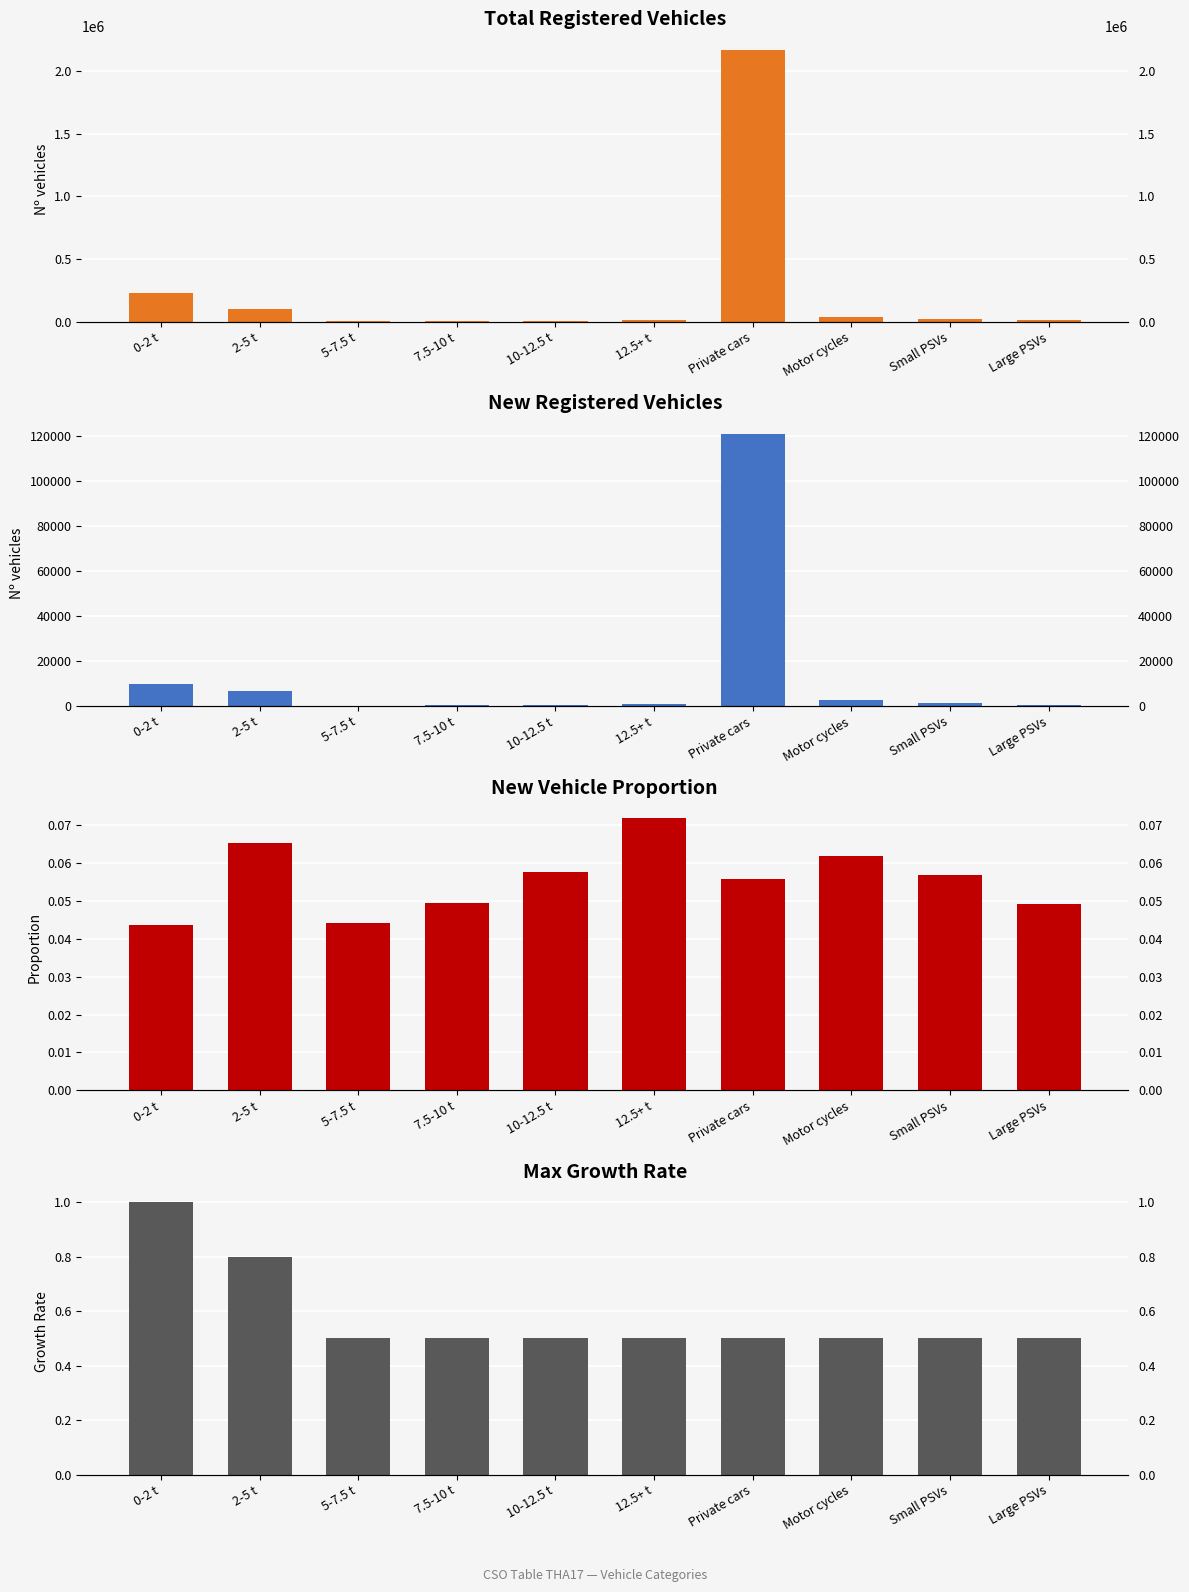

Does the chart contain stacked bars?

No